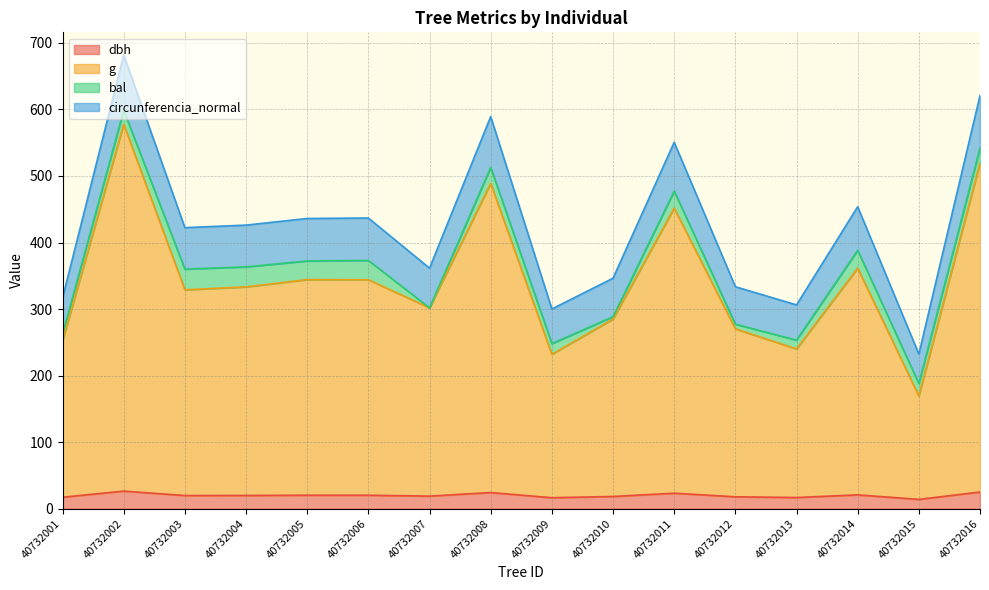

At which category is the sum across all series the highest?

40732002